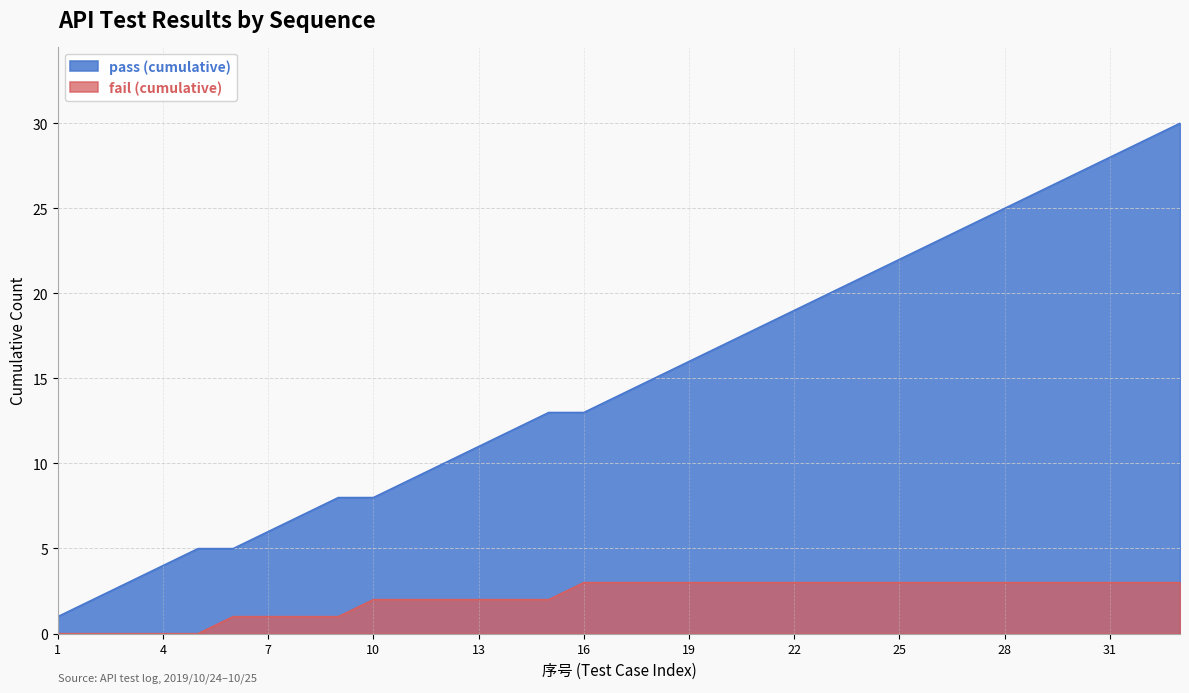

Count the number of data series in this chart.

2